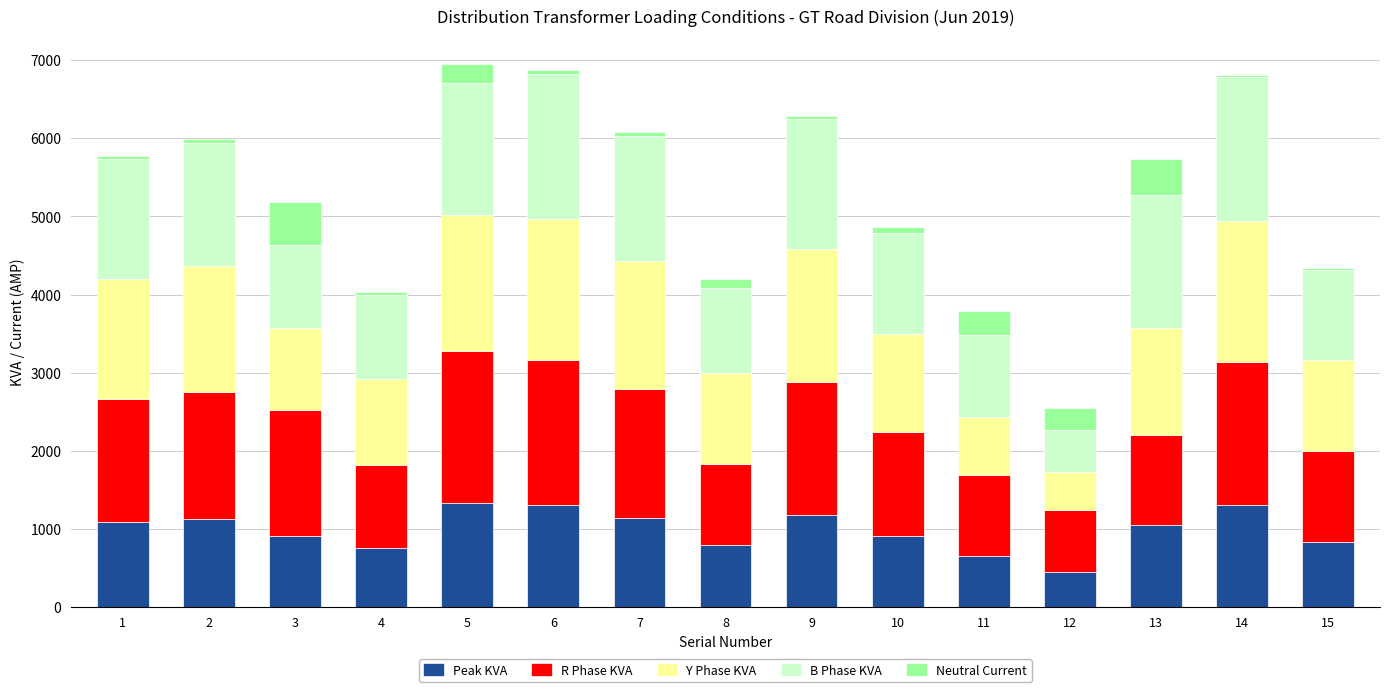

Which series changed the most between 1 and 10?

Y Phase KVA